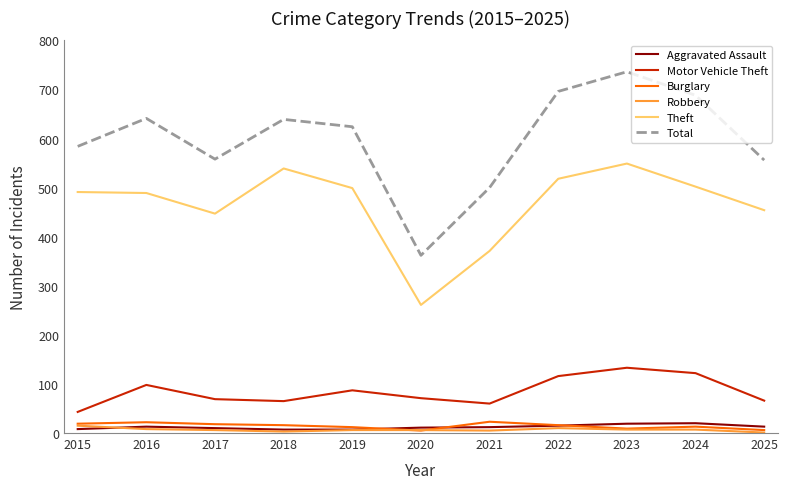

What is the smallest value displayed?

1